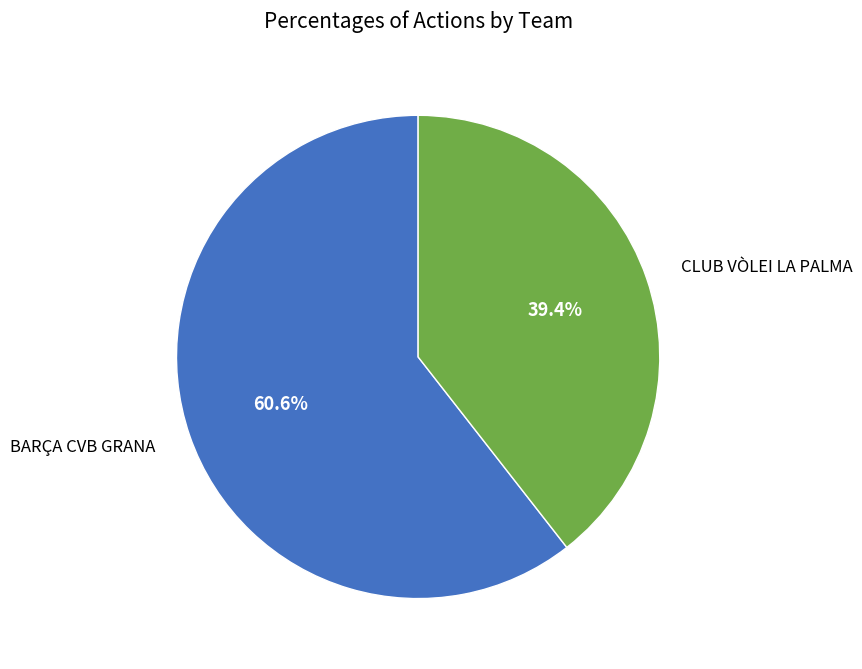

How many slices are in this pie chart?

2